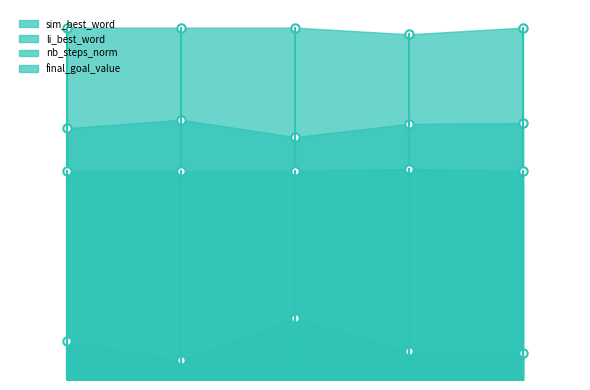

List the labels in order of sim_best_word value, largest first.

3, 1, 4, 5, 2